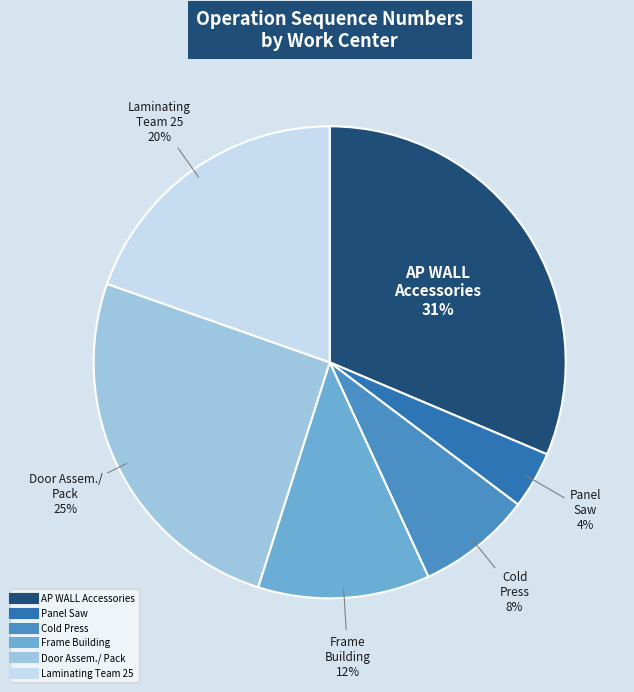

To the nearest percent, what is the average slice percentage?

17%